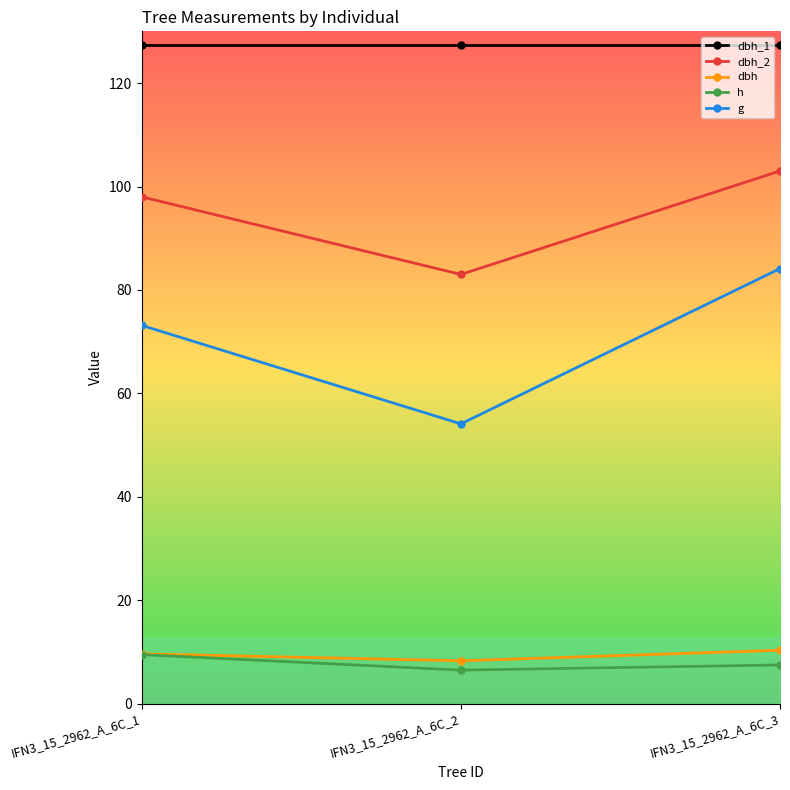

What is the value of the dbh_2 point at the 1st from the left?

98.0